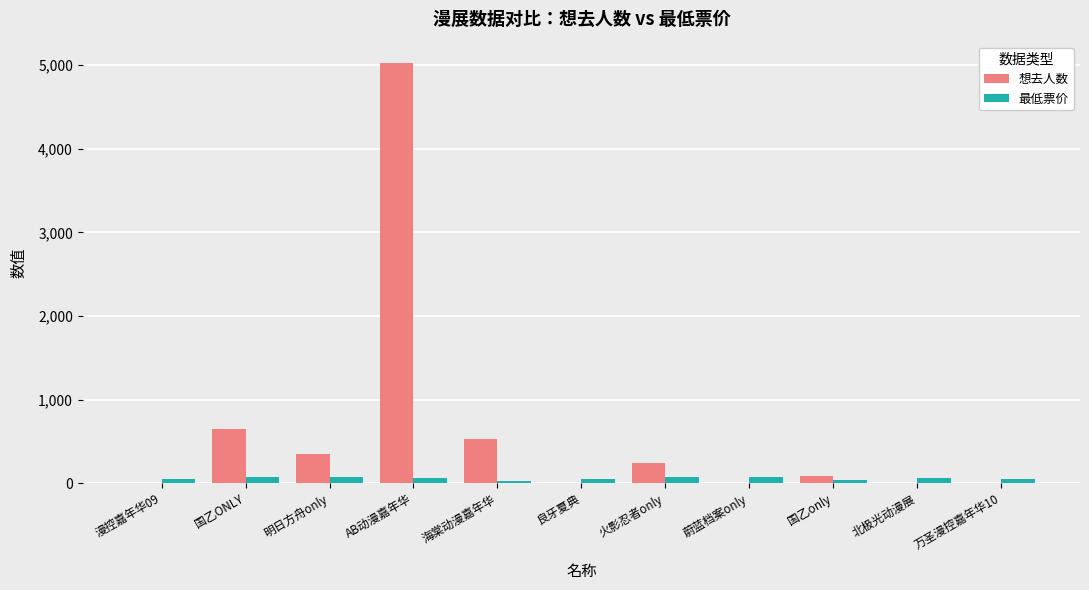

At which label does 想去人数 reach its peak?

AB动漫嘉年华